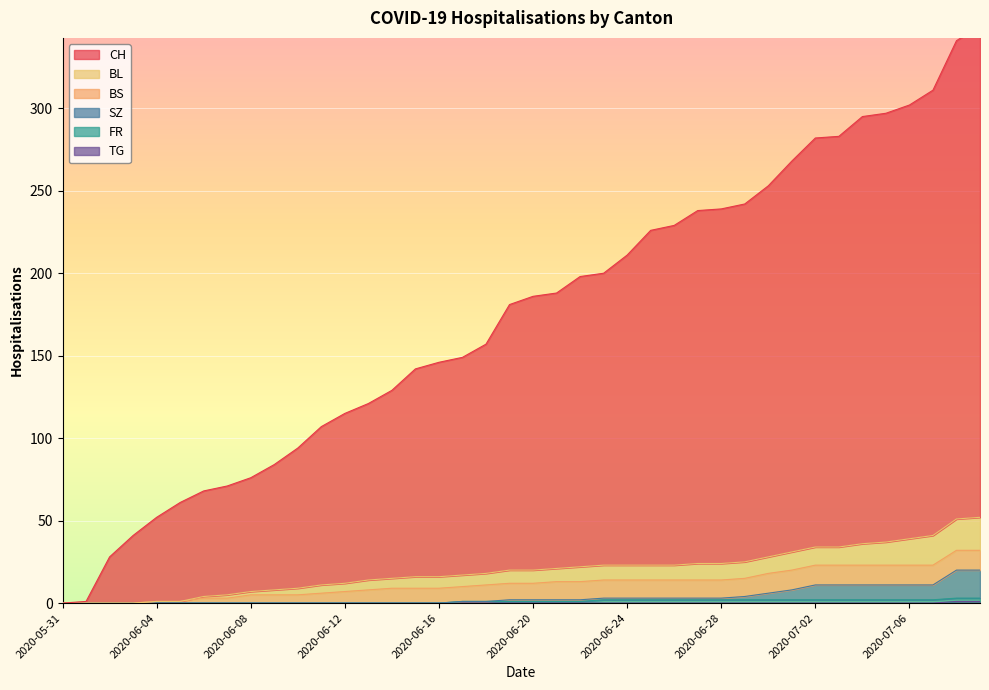

How many data points in TG are above 0?

2